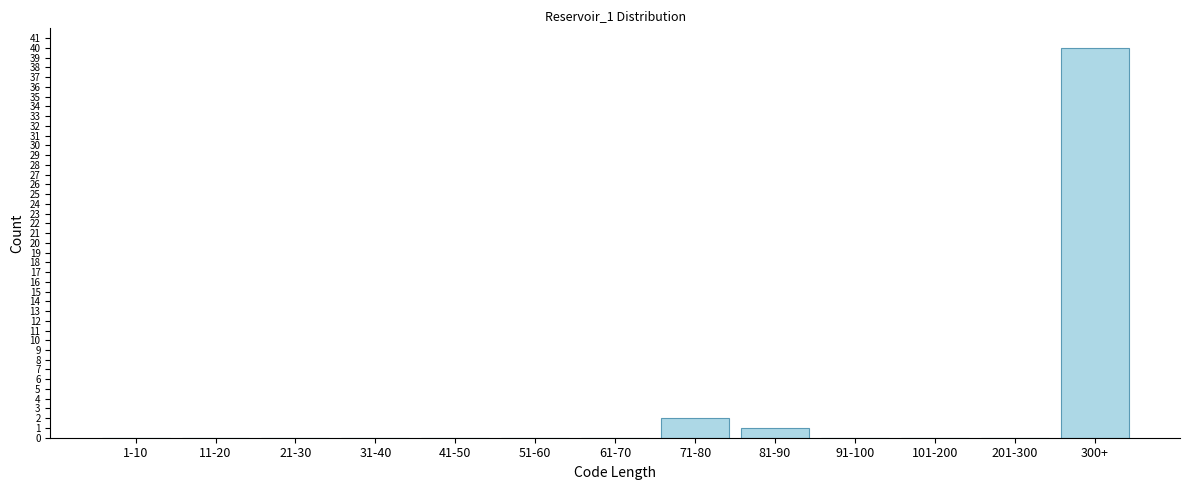

Reading right to left, transcribe all the data shown in this chart.

300+=40	201-300=0	101-200=0	91-100=0	81-90=1	71-80=2	61-70=0	51-60=0	41-50=0	31-40=0	21-30=0	11-20=0	1-10=0